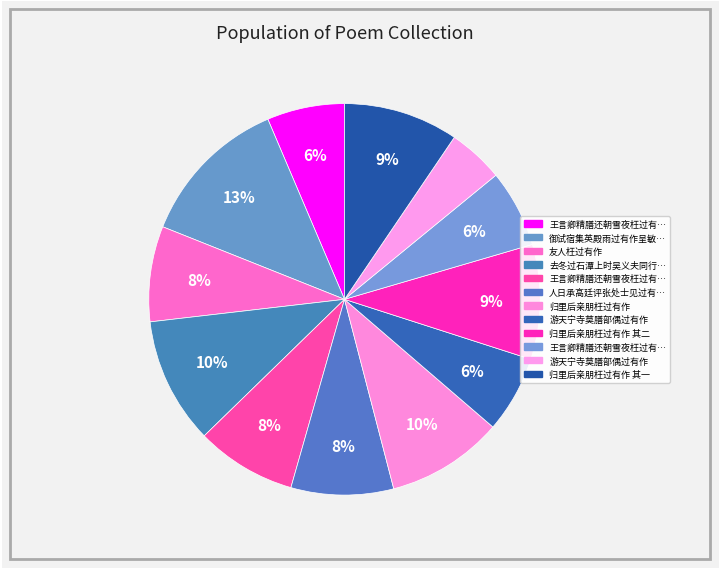

Count the number of slices in the pie.

12